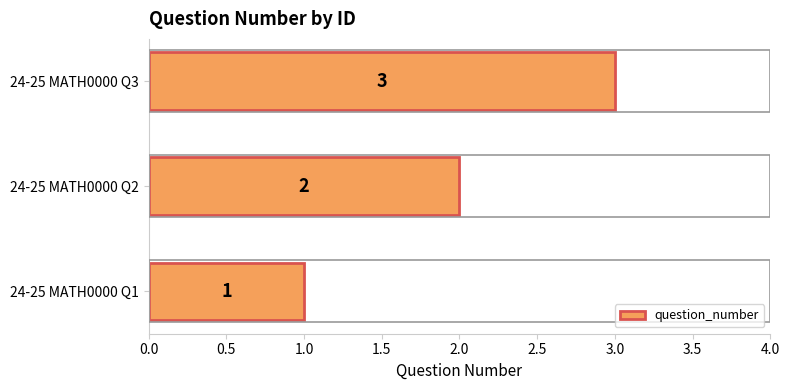

Which has a higher value, 24-25 MATH0000 Q3 or 24-25 MATH0000 Q2?

24-25 MATH0000 Q3